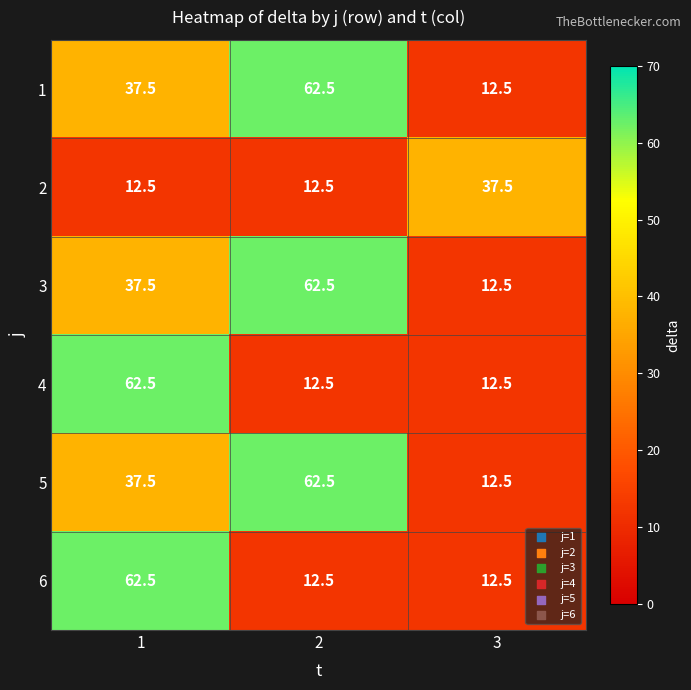

What is the approximate value of 4 at 2?

12.5